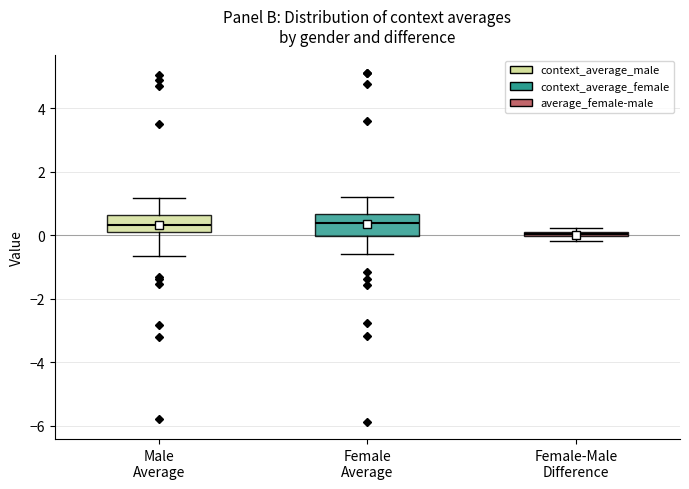

Where does the median line of the box for Male Average sit on the y-axis? The values are not printed on the chart, so give them approximately, as read against the axis.

0.4